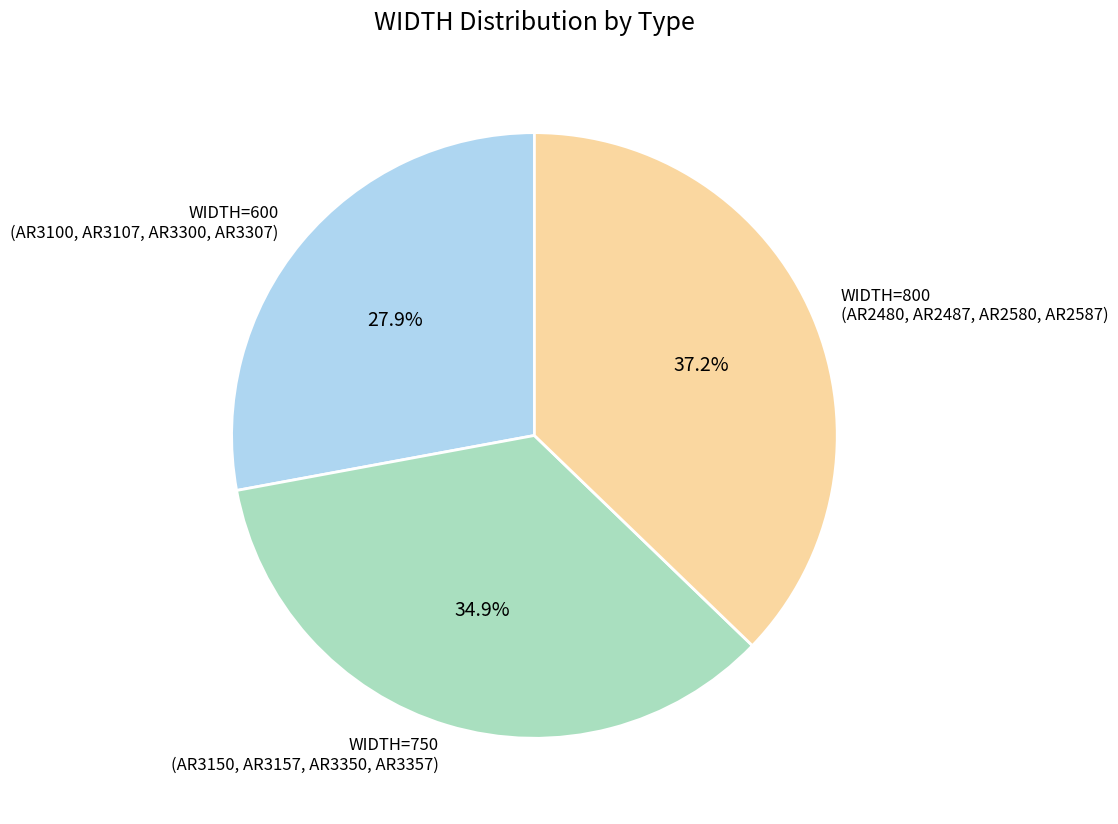

How many segments does this pie chart have?

3